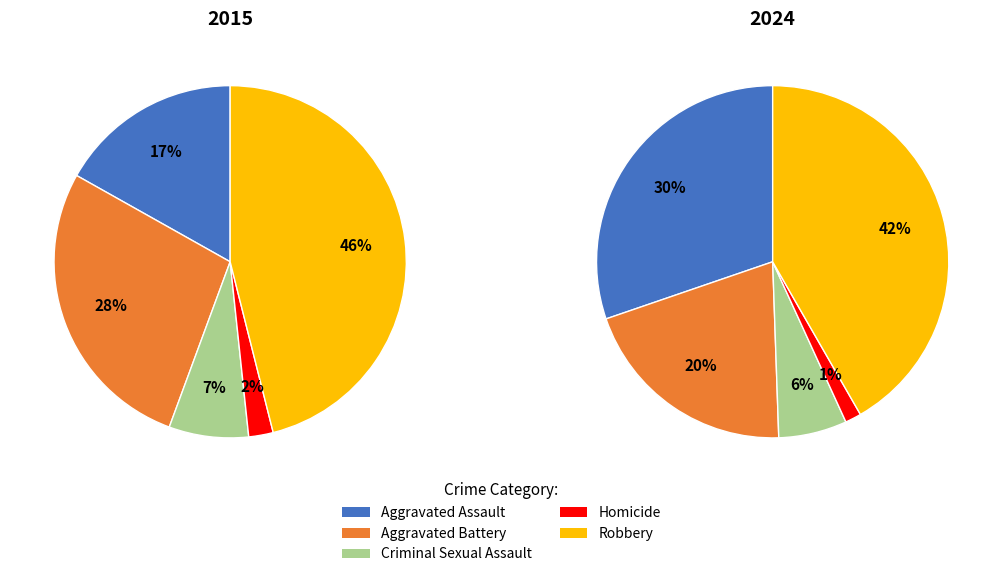

To the nearest percent, what percentage of the pie is Homicide?

1%